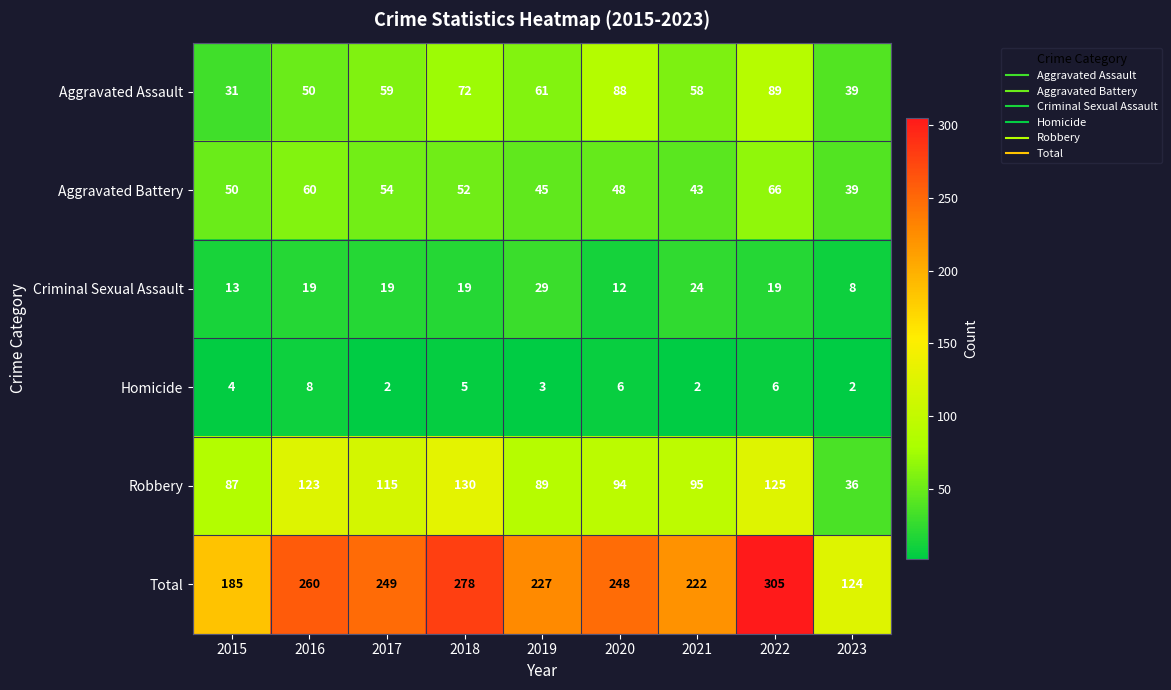

Rank the series at 2015 from highest to lowest value.

Total, Robbery, Aggravated Battery, Aggravated Assault, Criminal Sexual Assault, Homicide